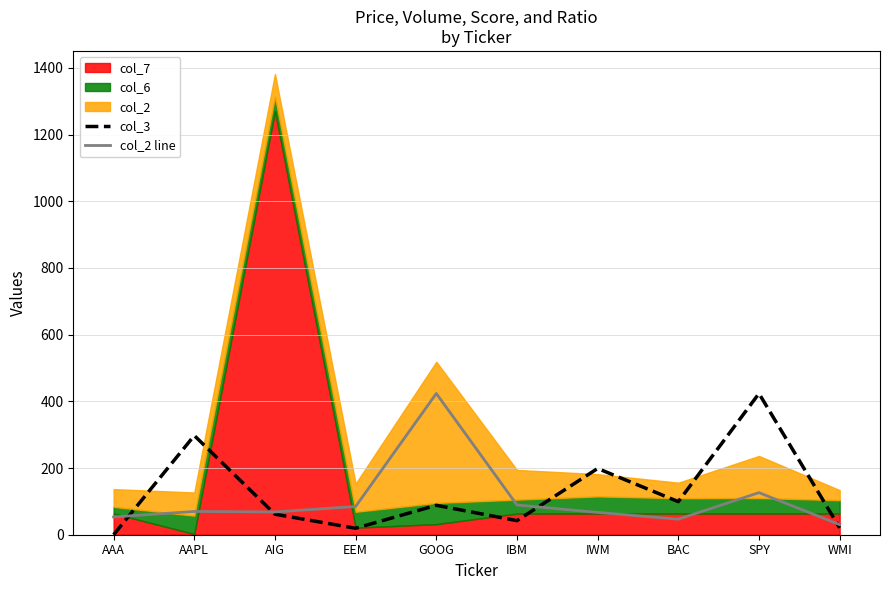

What is the difference between the col_2 line values at EEM and AAPL?

14.9